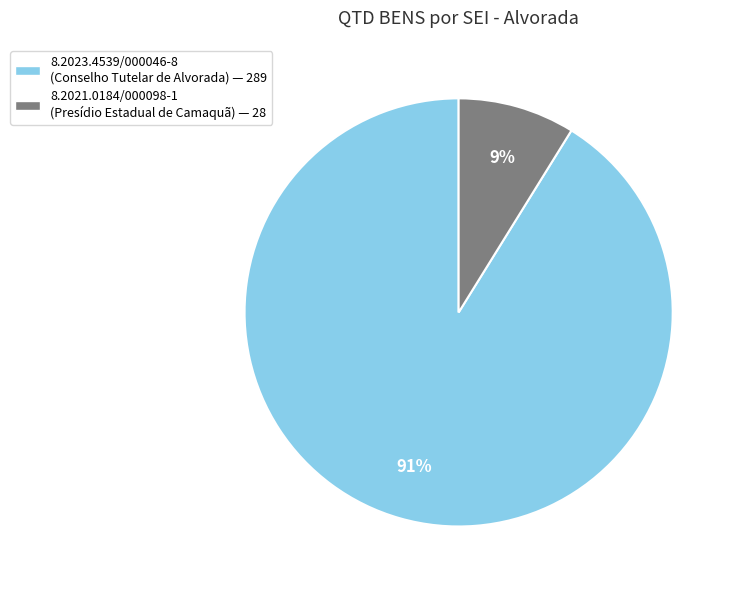

To the nearest percent, what is the difference between the 8.2023.4539/000046-8 and 8.2021.0184/000098-1 slice percentages?

82%